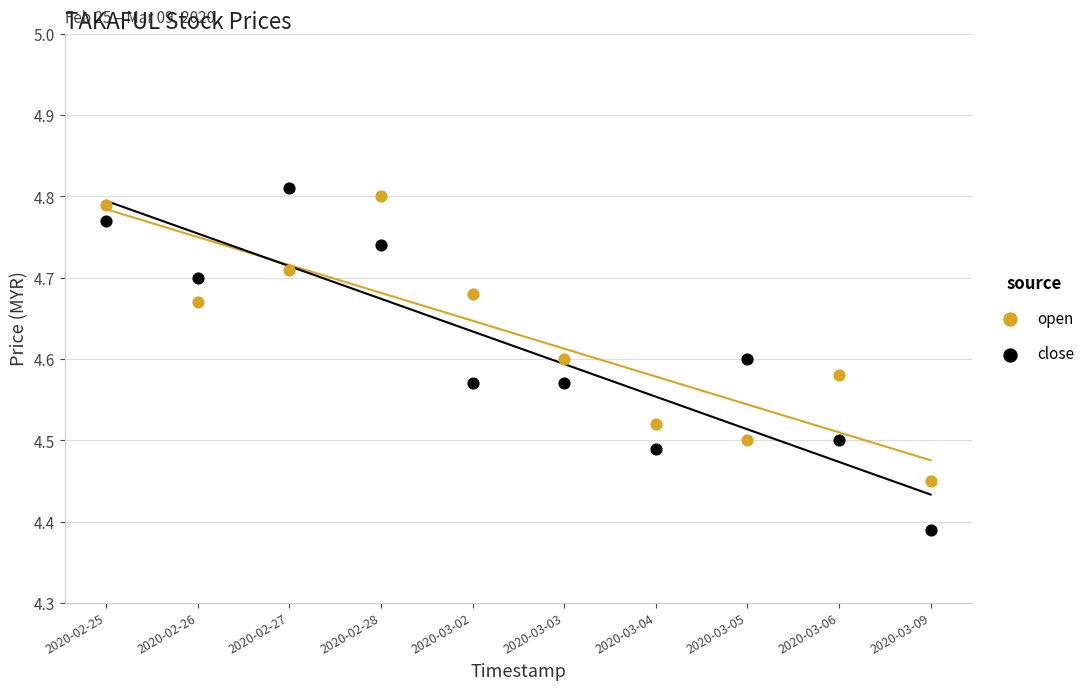

Which series reaches the minimum Y coordinate?

close